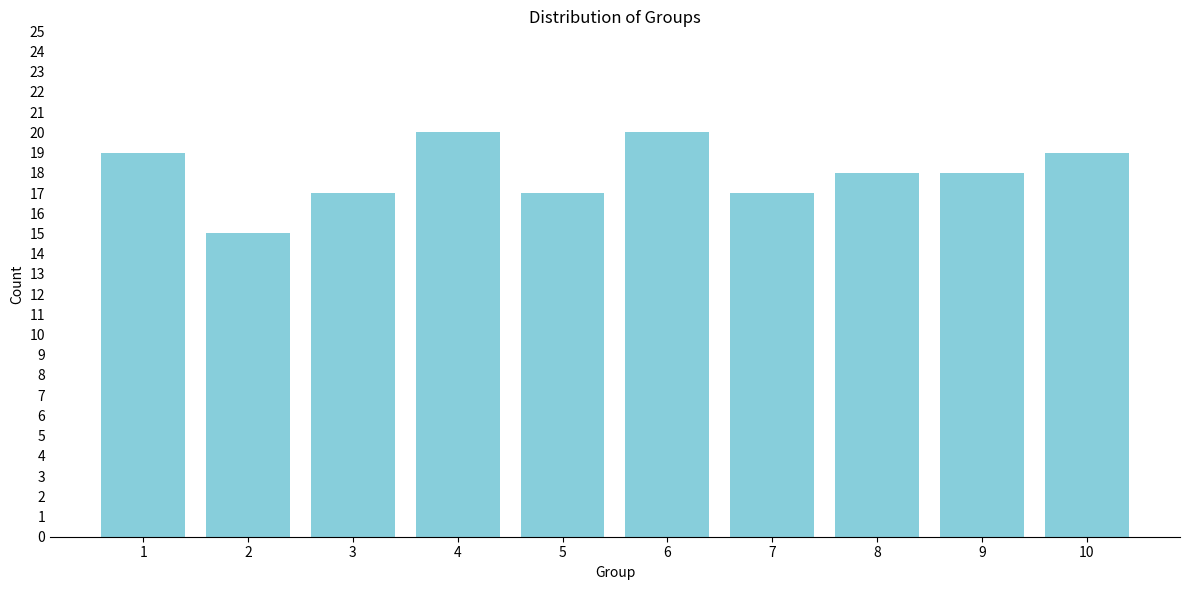

Reading left to right, transcribe all the data shown in this chart.

1=19	2=15	3=17	4=20	5=17	6=20	7=17	8=18	9=18	10=19